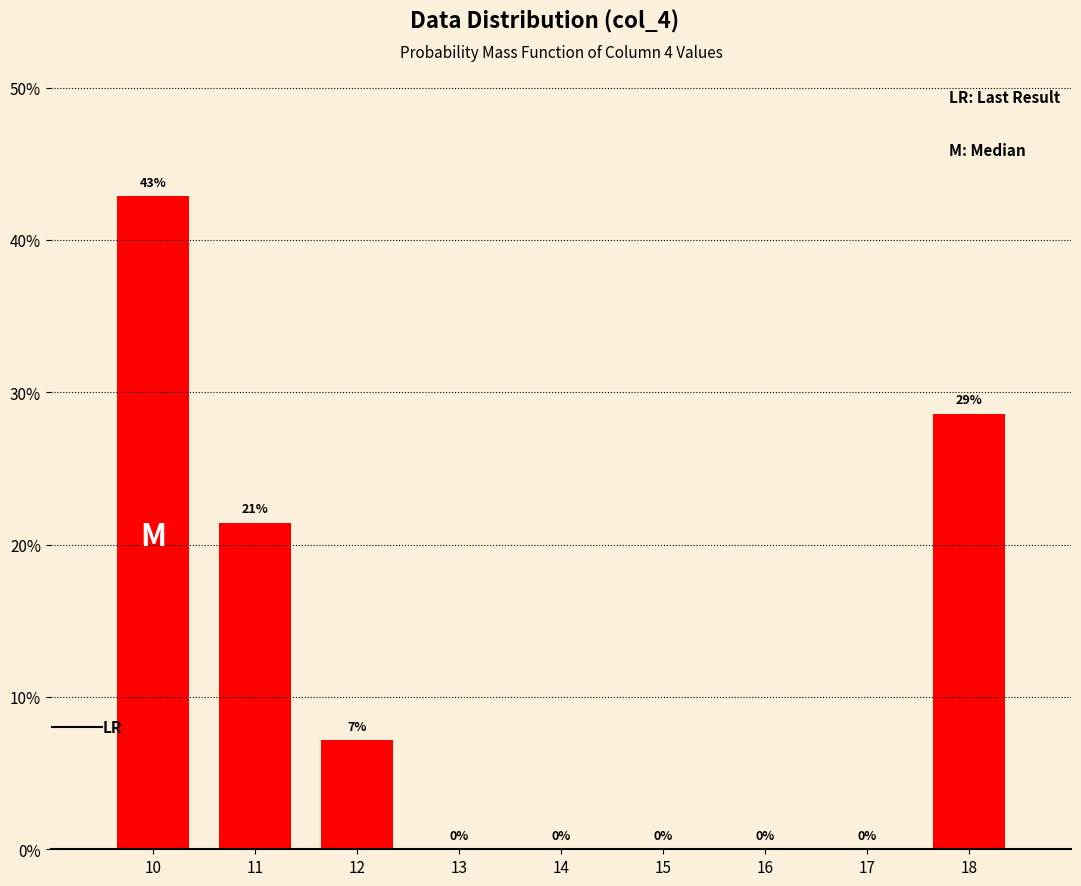

What is the sum of all values?

100.0